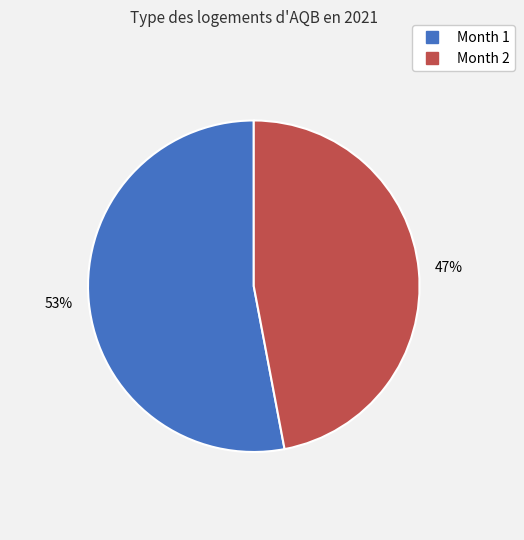

To the nearest percent, what is the average slice percentage?

50%